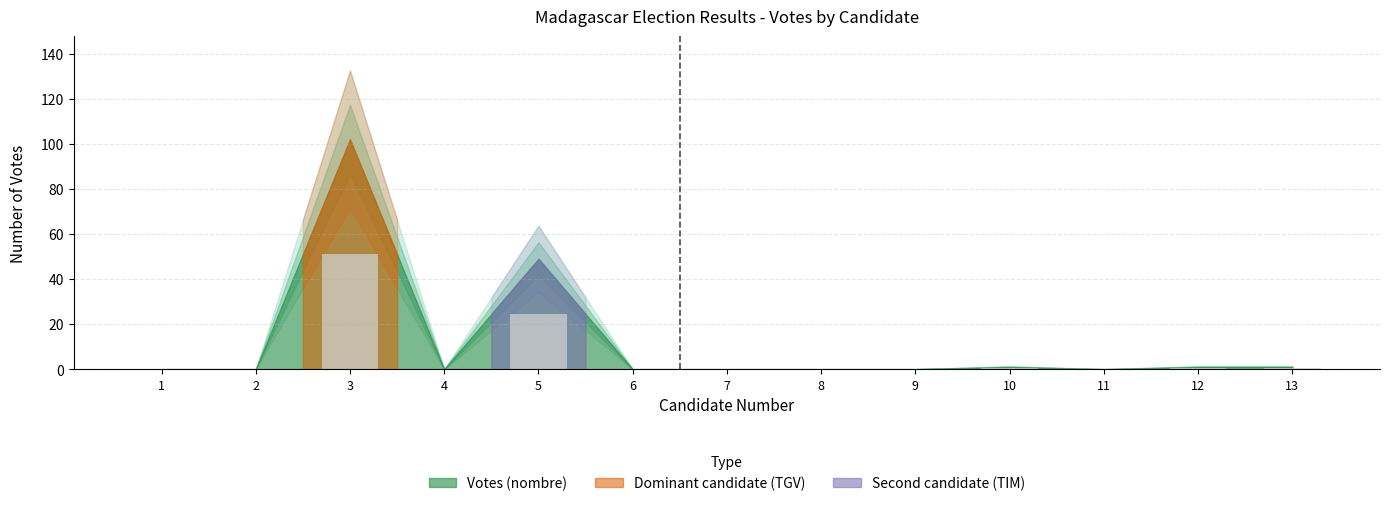

What is the ratio of the value at 5 to the value at 3?

0.5